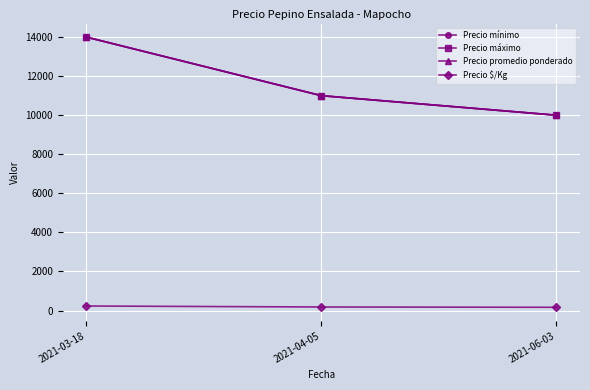

Is this an area chart (filled region under the line)?

No